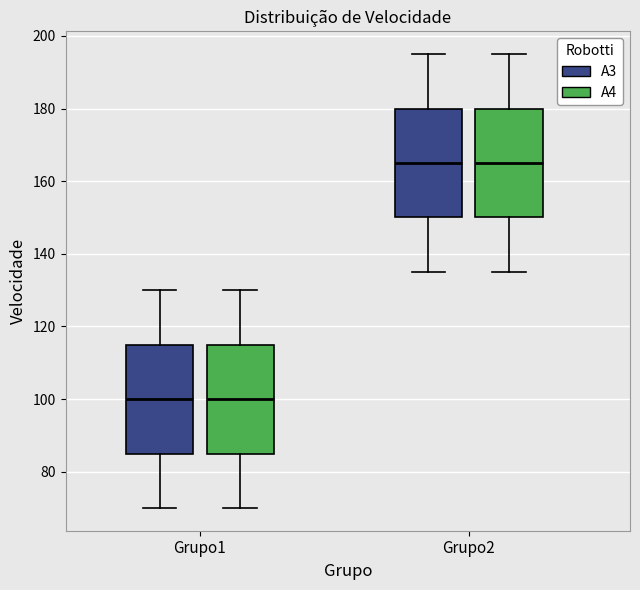

Reading left to right, read every box against the y-axis: the position of its median line, the range the box covers, and the ends of its whiskers. The values are not printed on the chart, so give them approximately, as read against the axis.

Grupo1 (A3): median 100, box 86 to 116, whiskers 70 to 130
Grupo1 (A4): median 100, box 86 to 116, whiskers 70 to 130
Grupo2 (A3): median 166, box 150 to 180, whiskers 136 to 196
Grupo2 (A4): median 166, box 150 to 180, whiskers 136 to 196